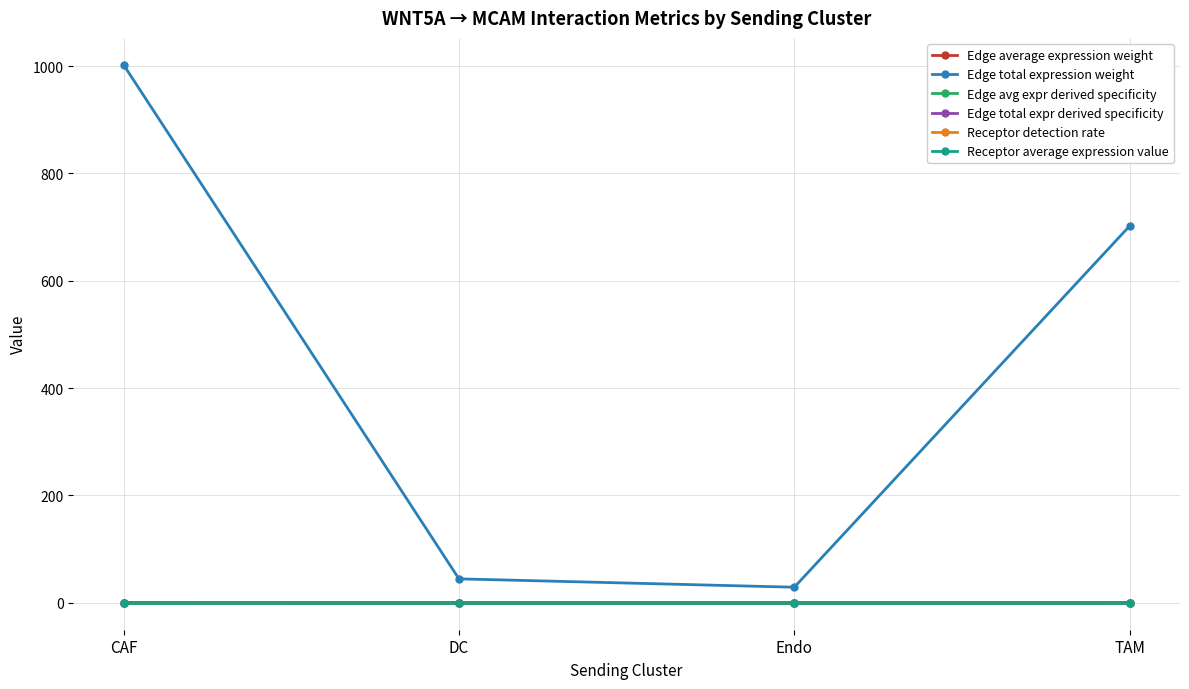

True or false: Edge average expression weight and Receptor detection rate intersect in this chart.

False